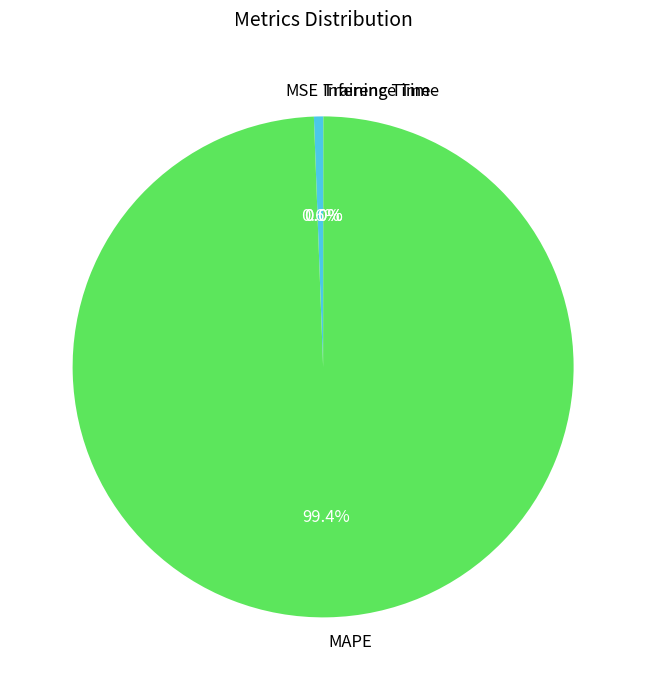

Does MAPE account for over 50% of the chart?

Yes